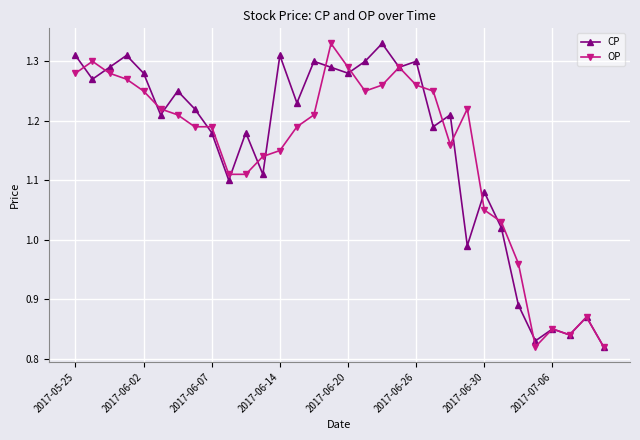

At how many categories does at least one series exceed 0?

32